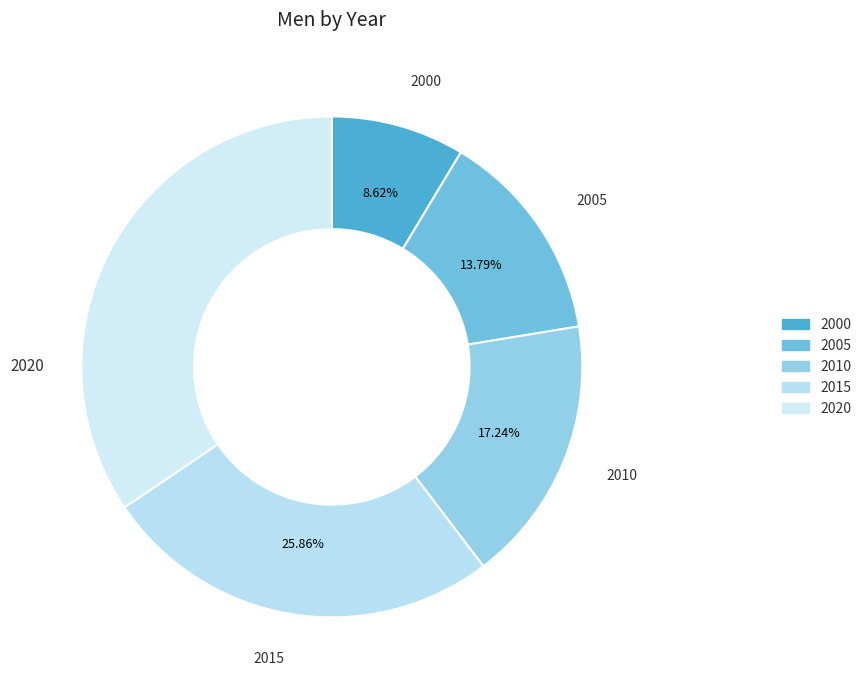

How many segments does this pie chart have?

5